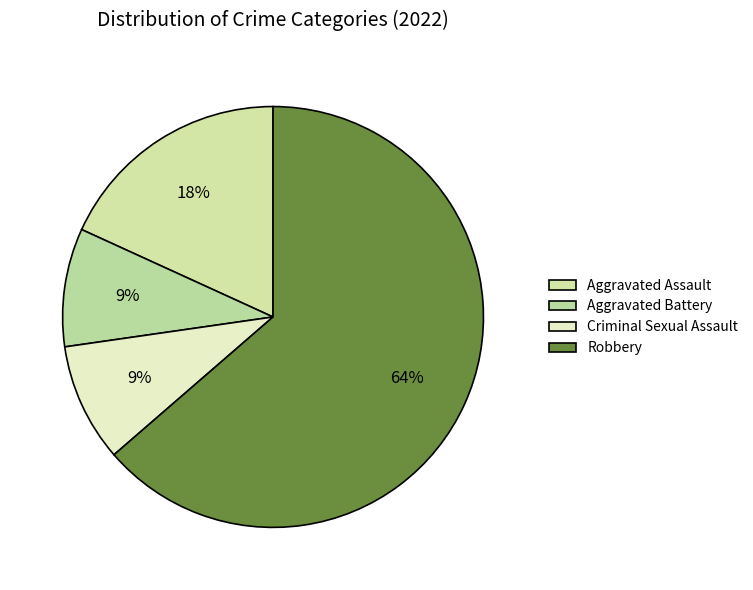

True or false: Criminal Sexual Assault accounts for 1% of the total.

False